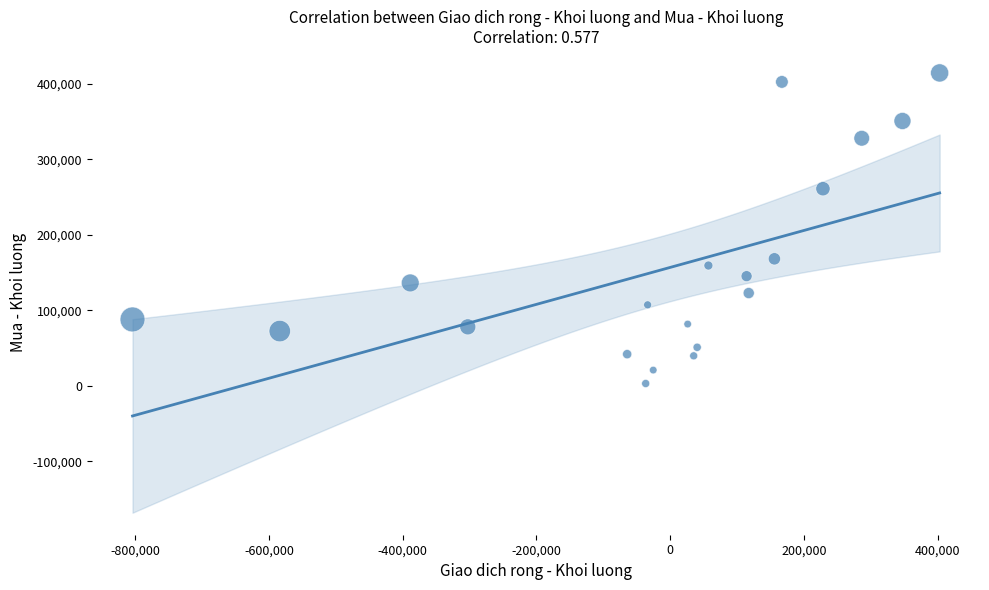

What Y value in the scatter plot is closest to 208850?

168300